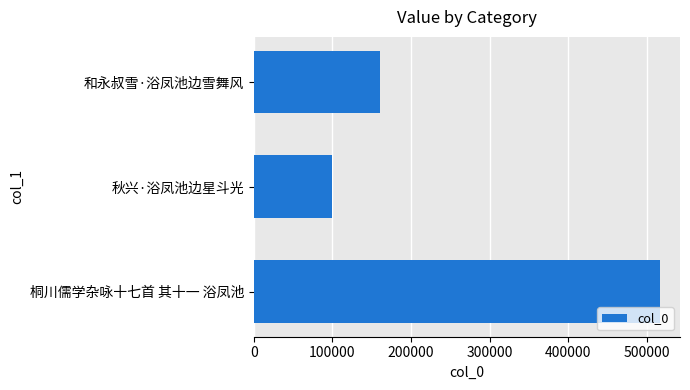

Is it true that the value at 和永叔雪·浴凤池边雪舞风 is 160056?

True